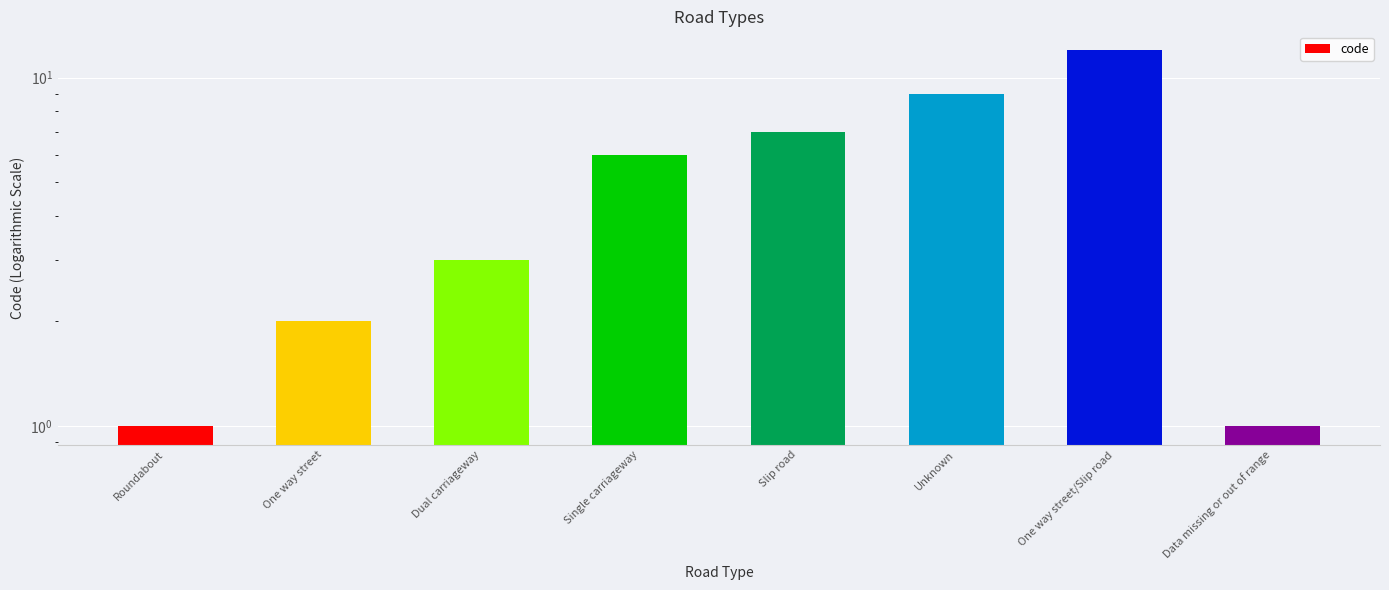

The chart shows a value of 1 at Roundabout. True or false?

True